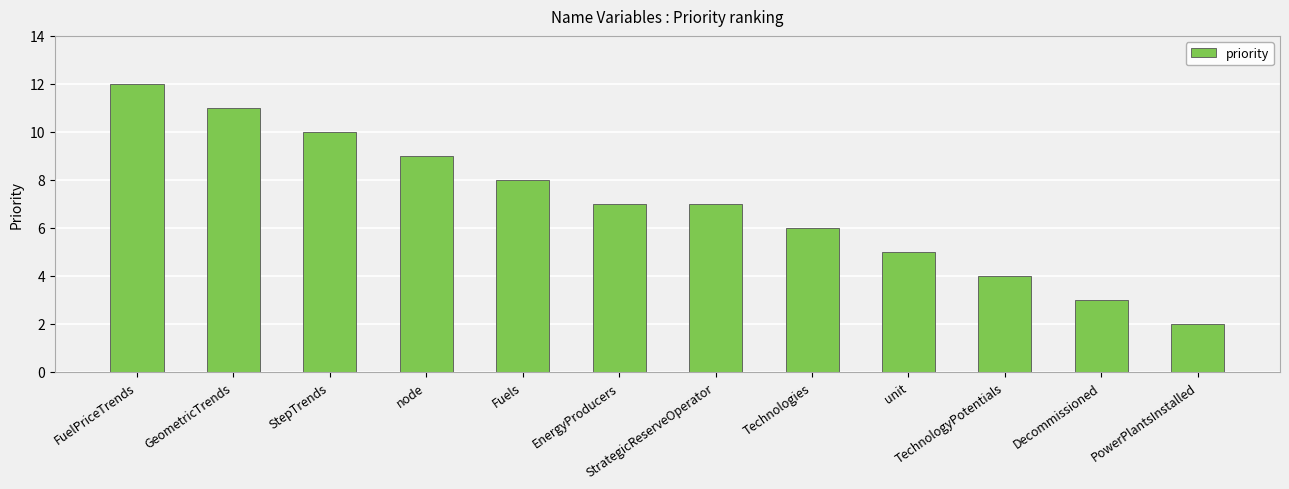

Does the chart contain any negative values?

No